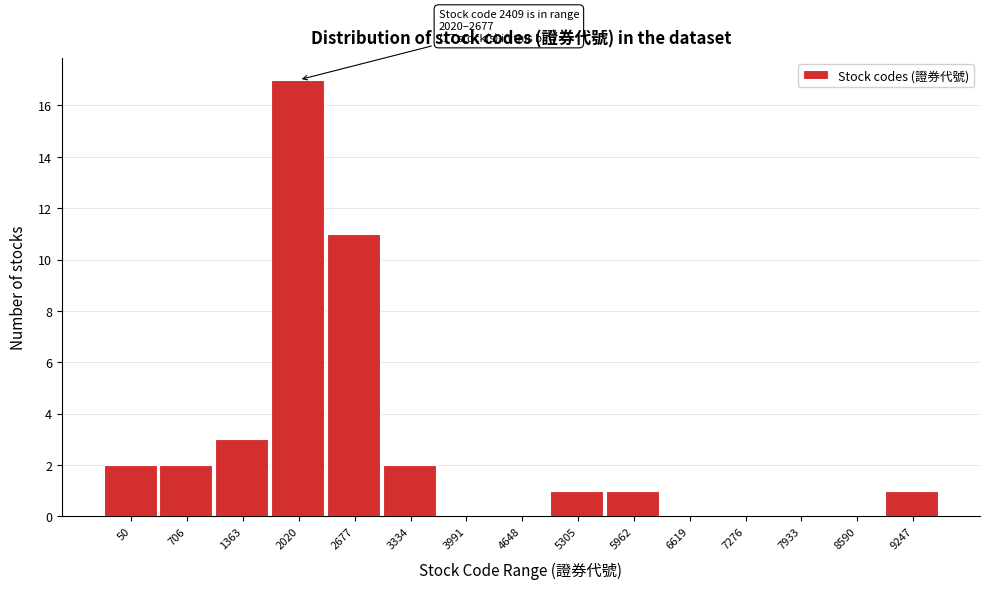

Reading left to right, transcribe all the data shown in this chart.

50=2	706=2	1363=3	2020=17	2677=11	3334=2	3991=0	4648=0	5305=1	5962=1	6619=0	7276=0	7933=0	8590=0	9247=1